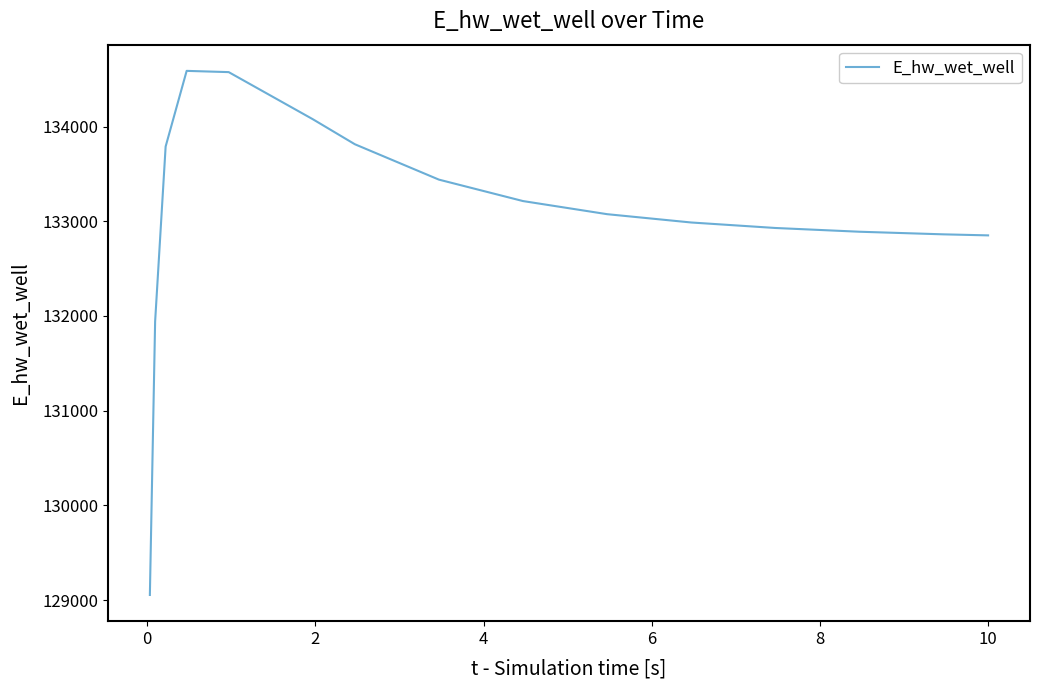

What is the minimum value shown in the chart?

129055.2